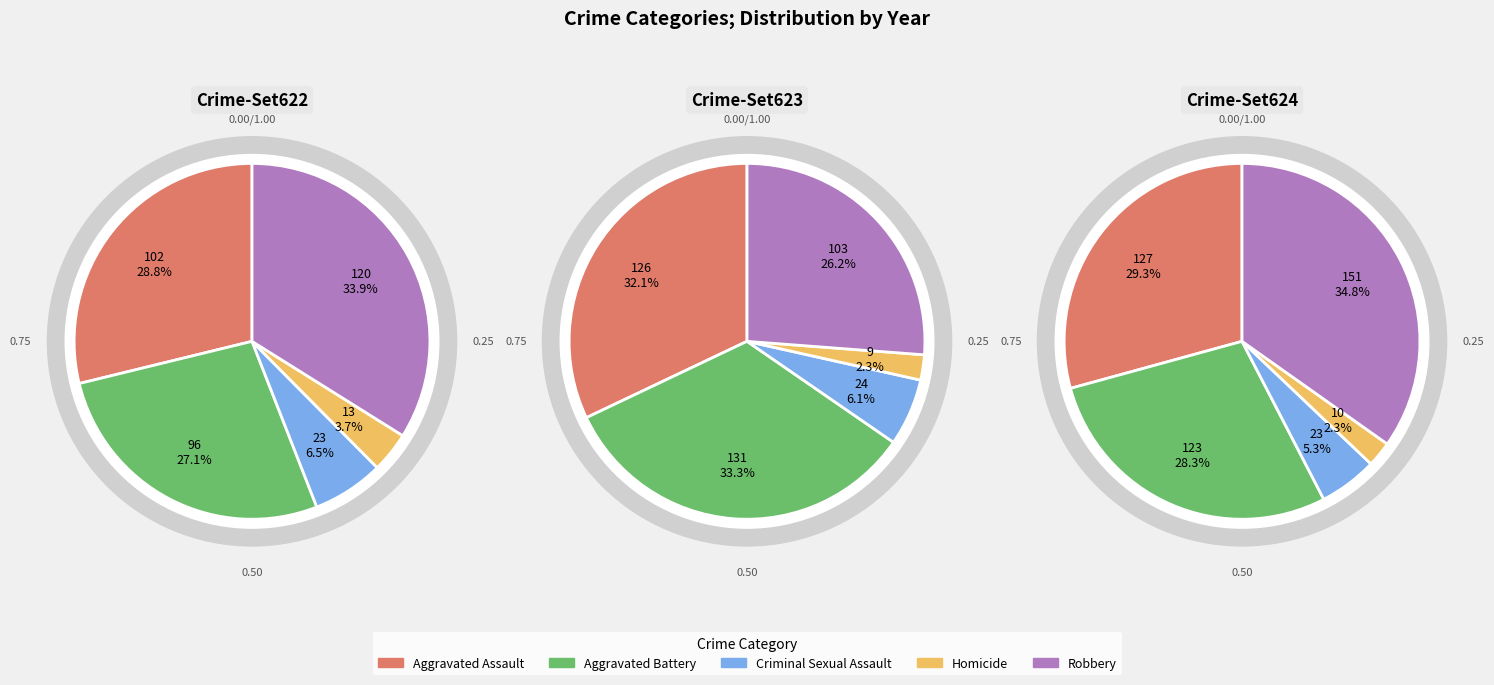

What is the largest slice in the pie chart?

Robbery